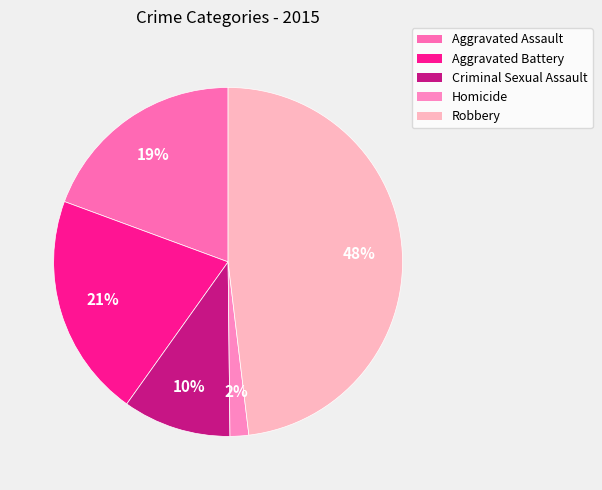

Which slice is the smallest?

Homicide